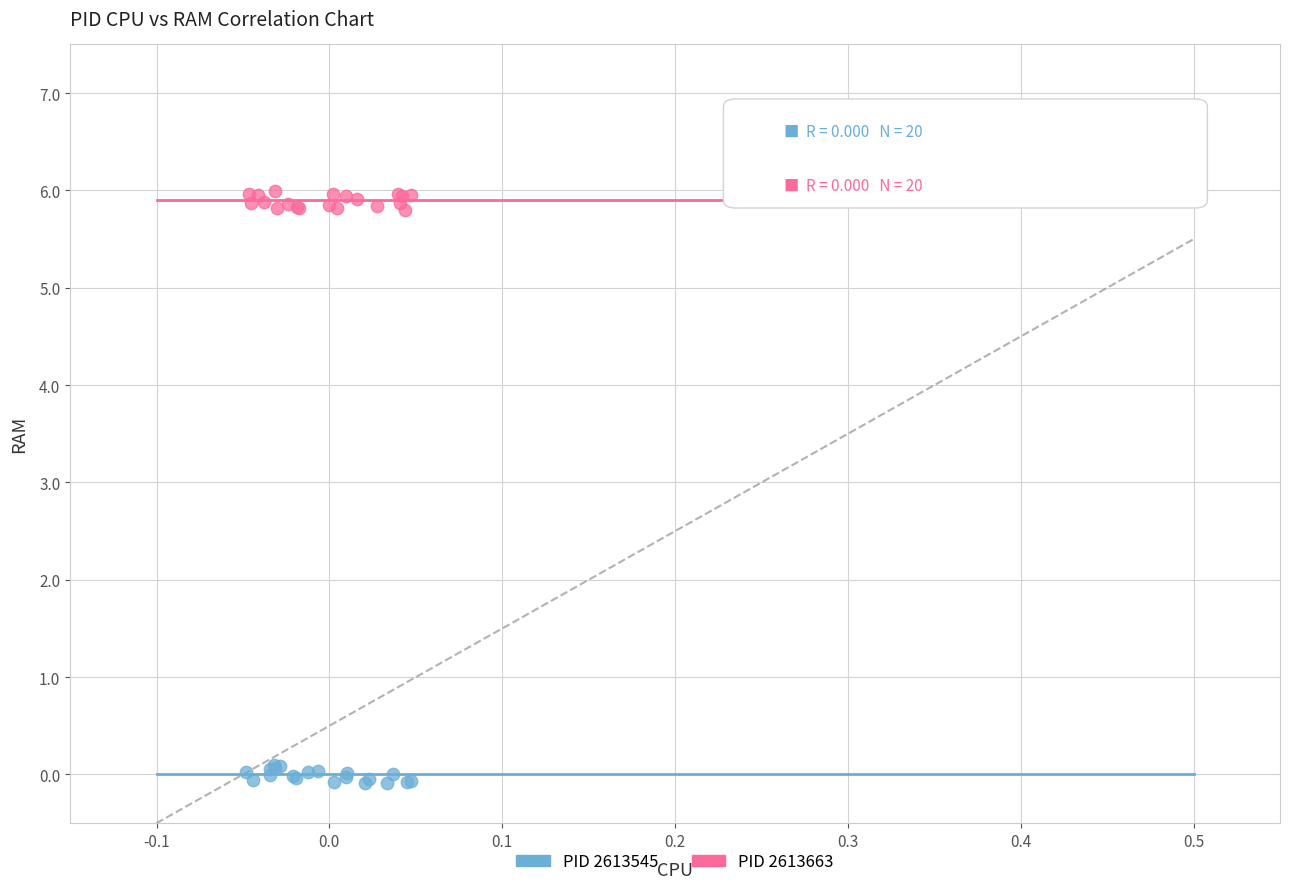

Which series contains the highest Y value?

PID 2613663